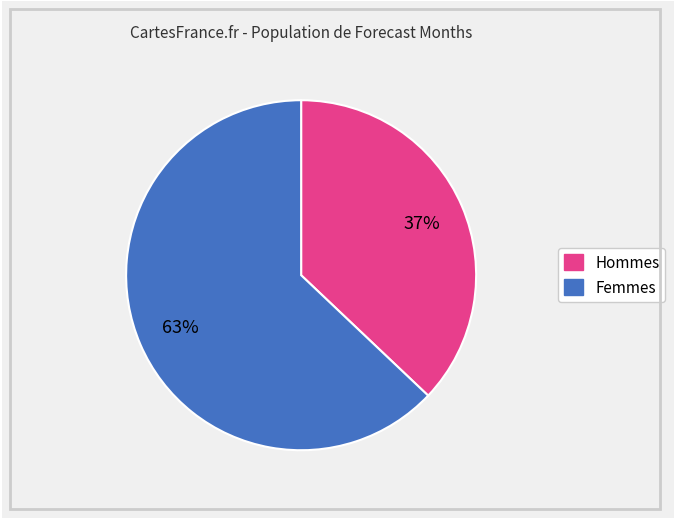

Is there a majority slice in this chart?

Yes